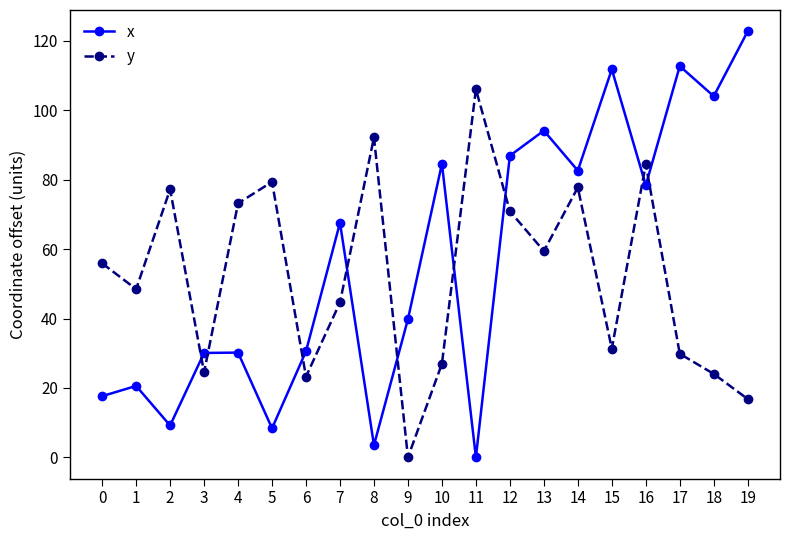

What is the highest value of the y series?

106.1